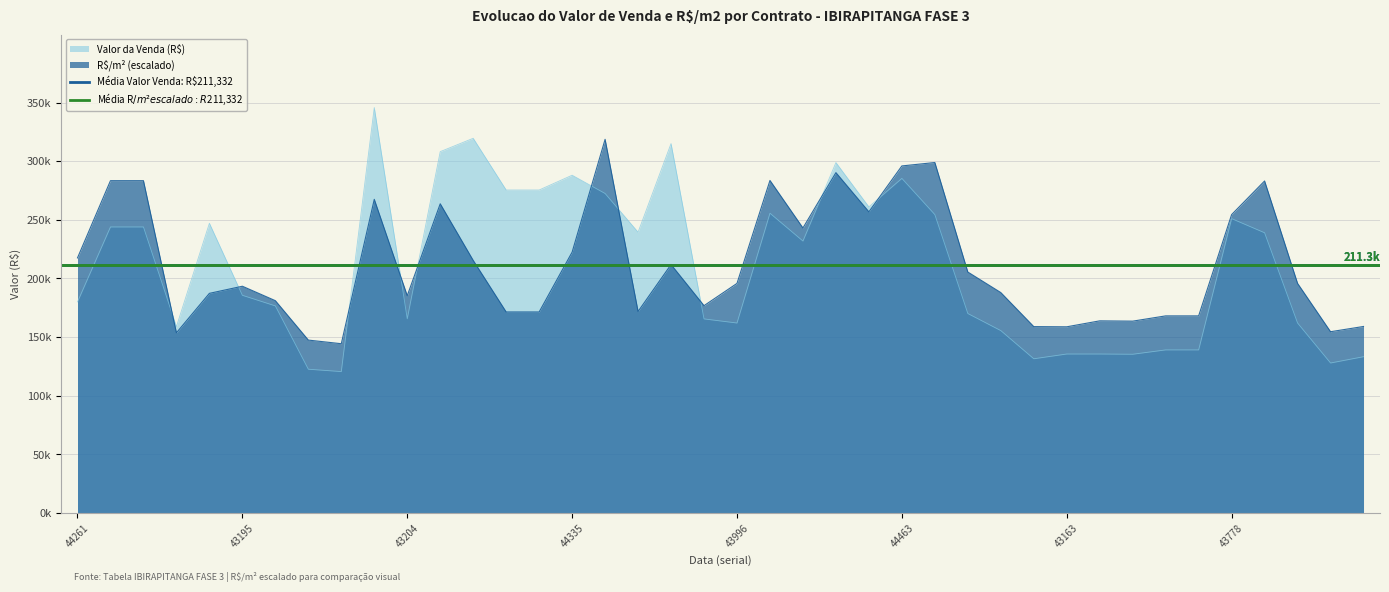

True or false: Valor da Venda (R$) and R$/m2 cross at least once.

True